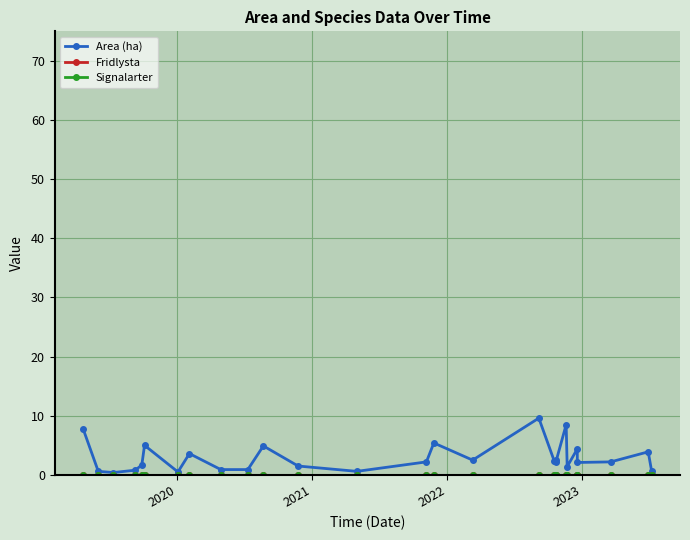

List the series in order of their peak value, lowest first.

Fridlysta, Signalarter, Area (ha)